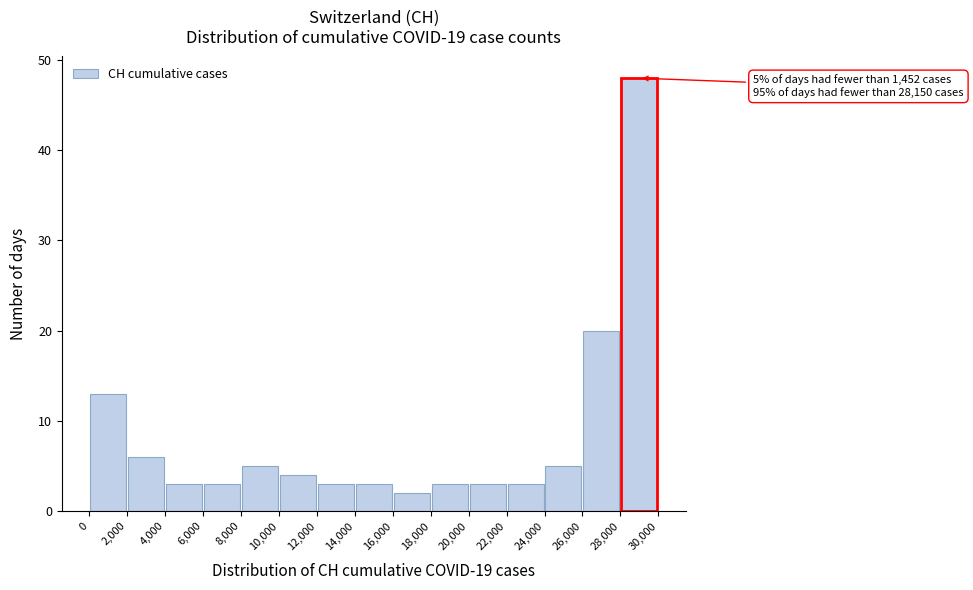

Over which range of the x-axis is the bar tallest?

28,000 to 30,000